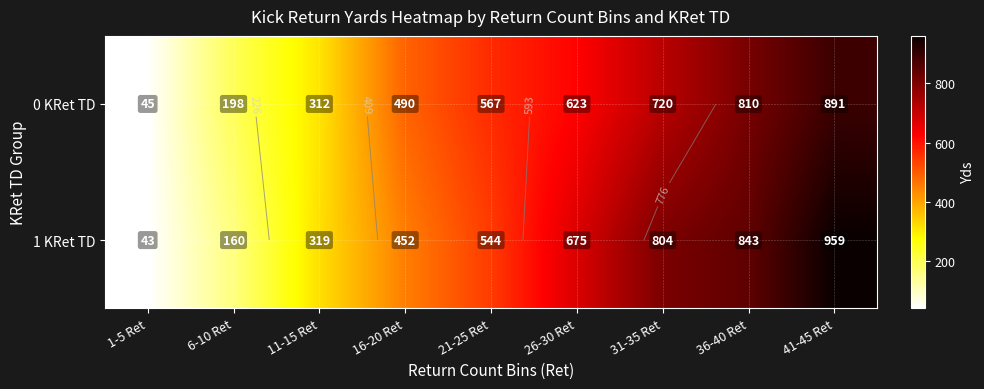

Where does the 1 KRet TD series first go above 544?

26-30 Ret